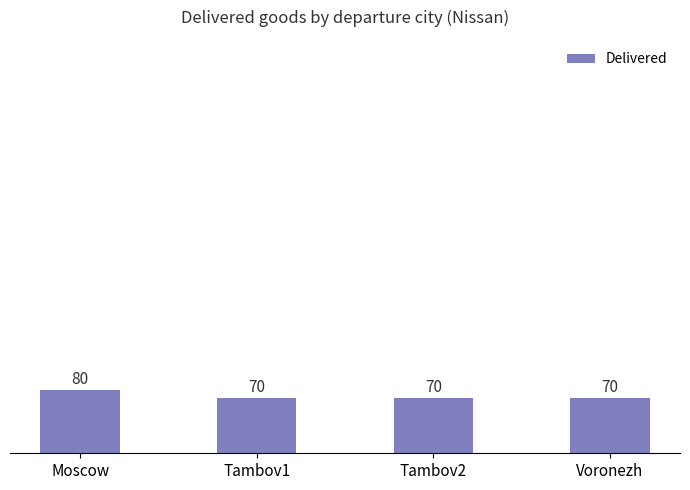

What is the change in value from Moscow to Tambov1?

-10